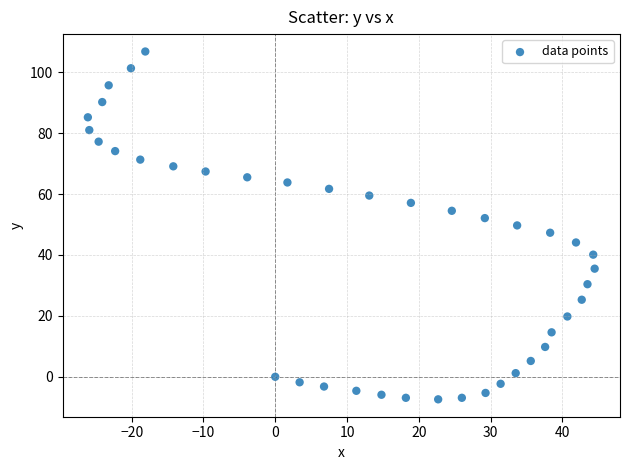

What is the range of Y values (max minus min)?

114.2